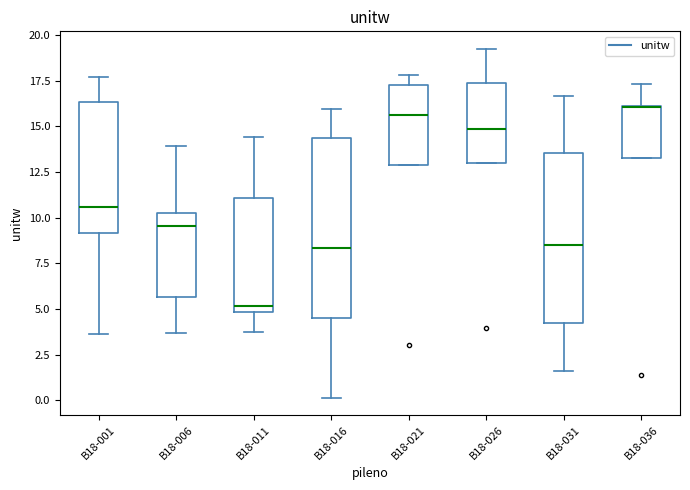

Where is the lower edge of the box for B18-016 on the y-axis? The values are not printed on the chart, so give them approximately, as read against the axis.

4.5